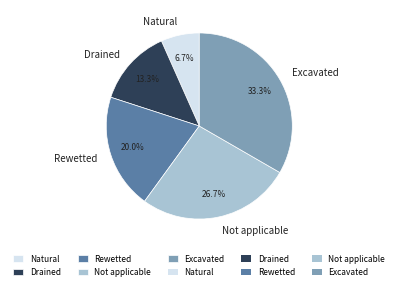

True or false: Rewetted accounts for 20% of the total.

True